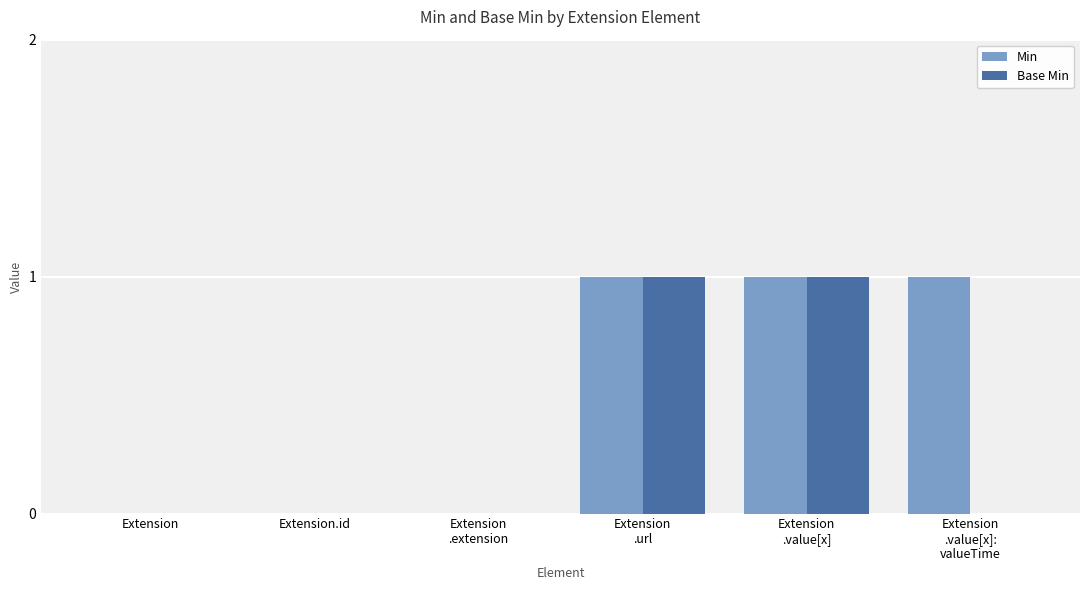

The Base Min series shows 0 at Extension. True or false?

True